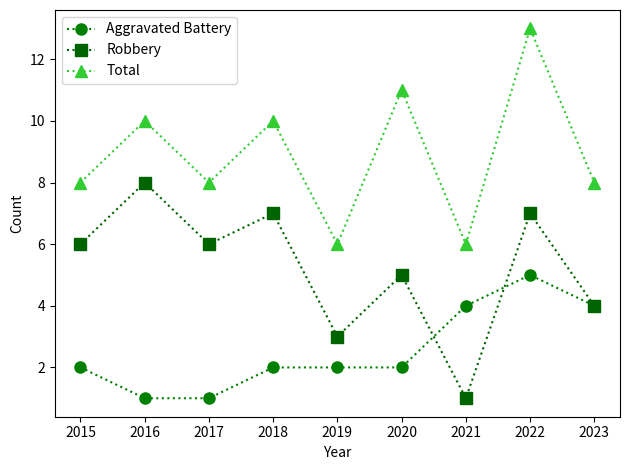

At which category does the chart reach its peak across all series?

2022